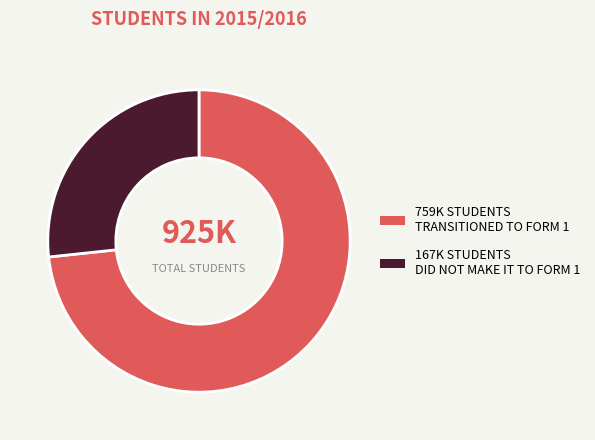

Does any single category account for the majority?

Yes